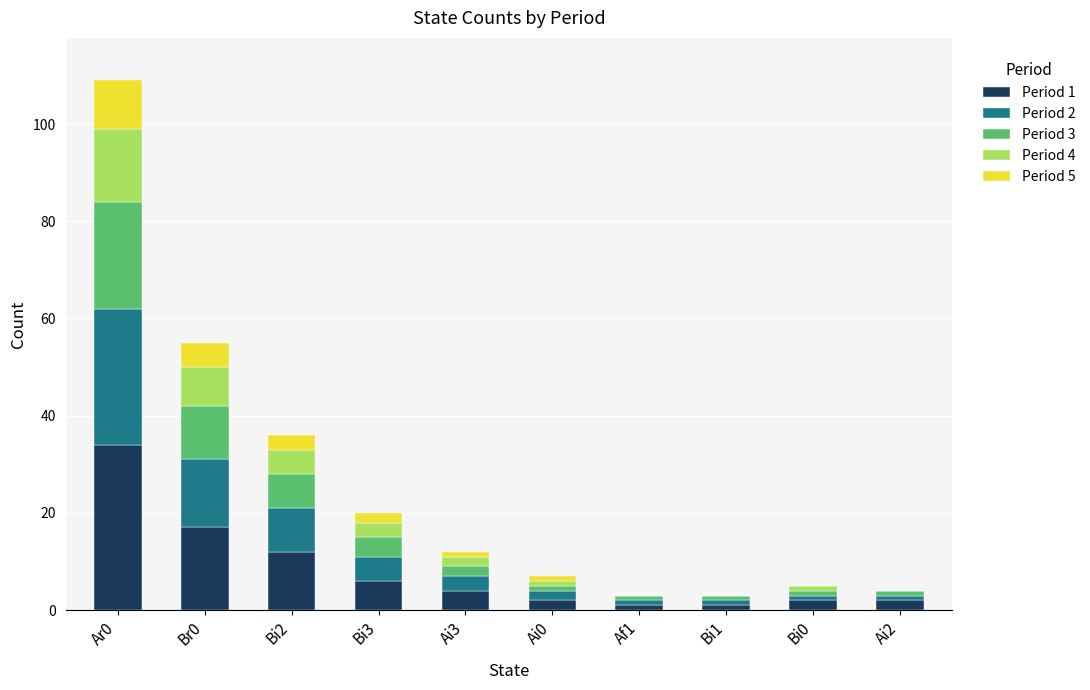

At which category is the sum across all series the highest?

Ar0